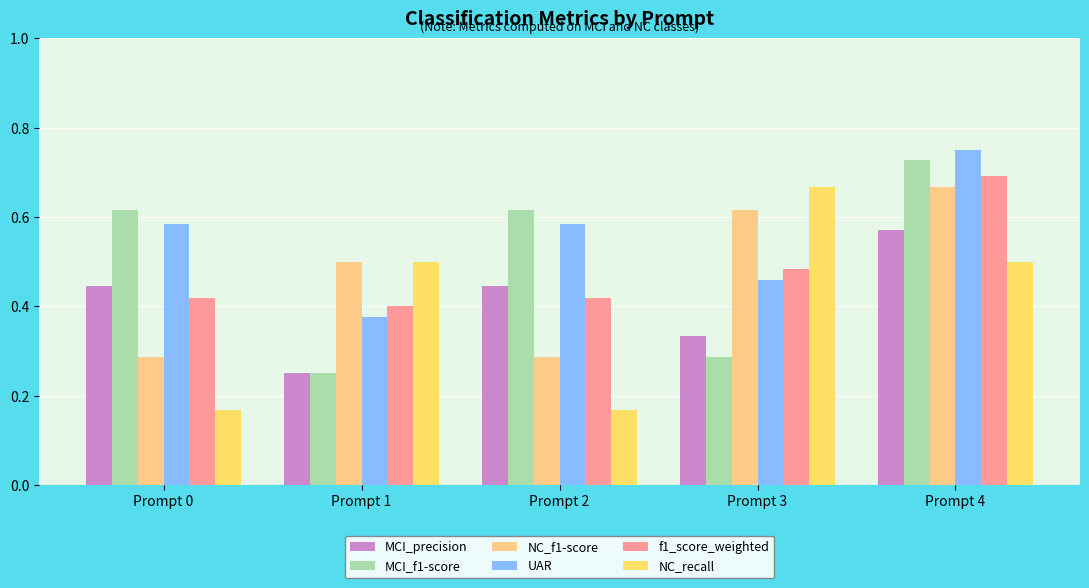

How many bars are there in total?

30